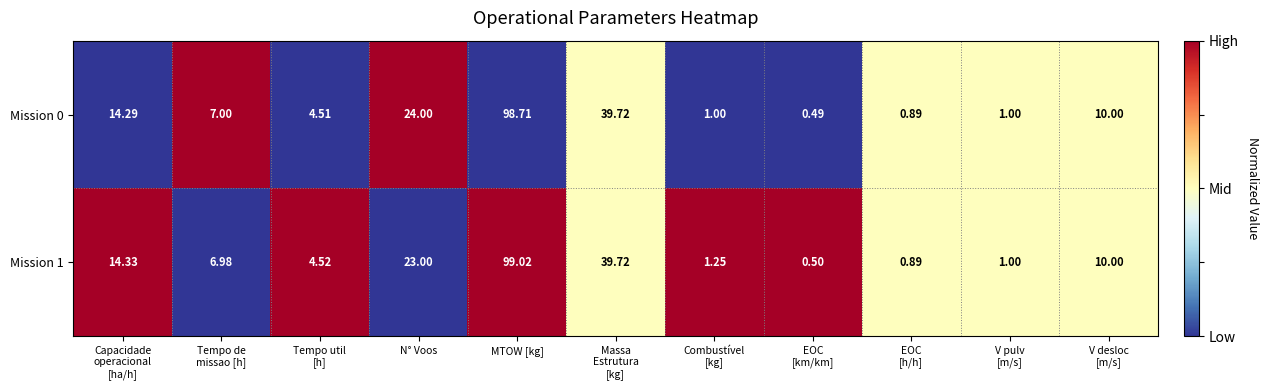

At which category is the sum across all series the highest?

MTOW [kg]